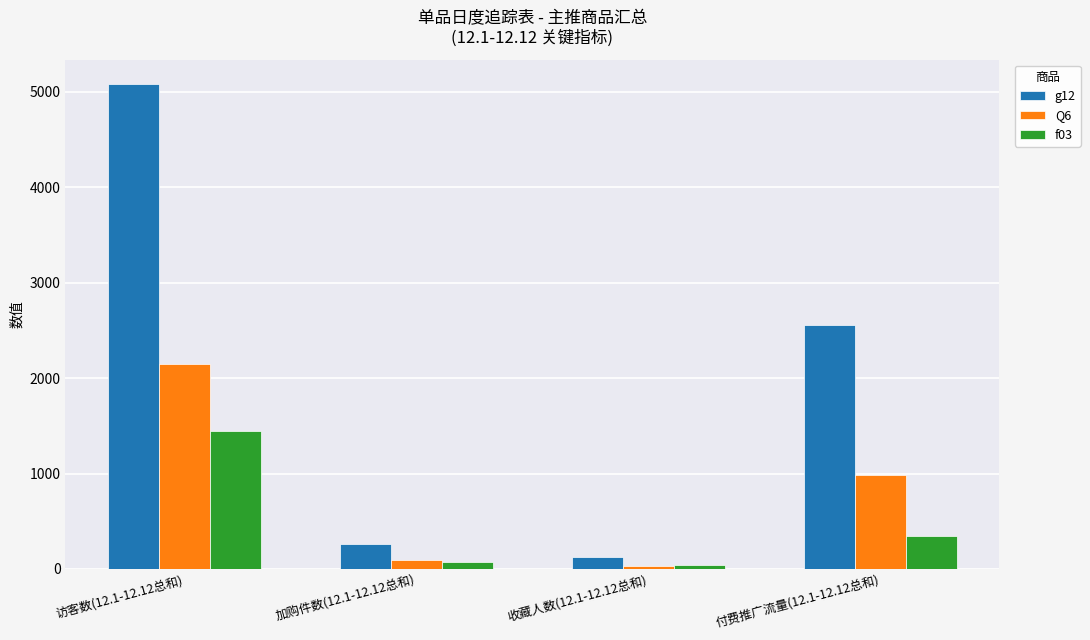

What position from the right is 付费推广流量(12.1-12.12总和)?

1